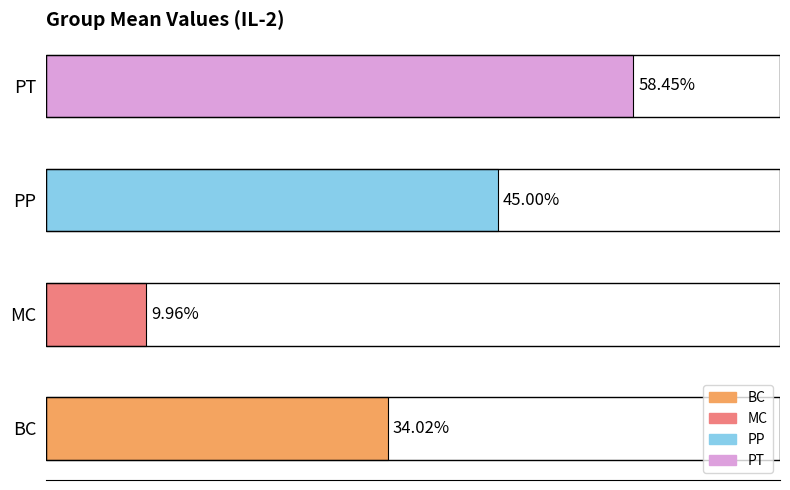

Between MC and PP, which is larger?

PP